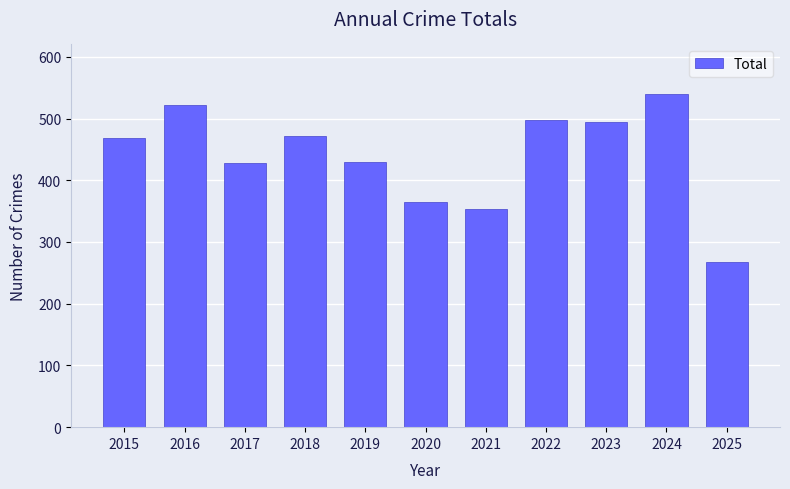

Does the chart contain stacked bars?

No